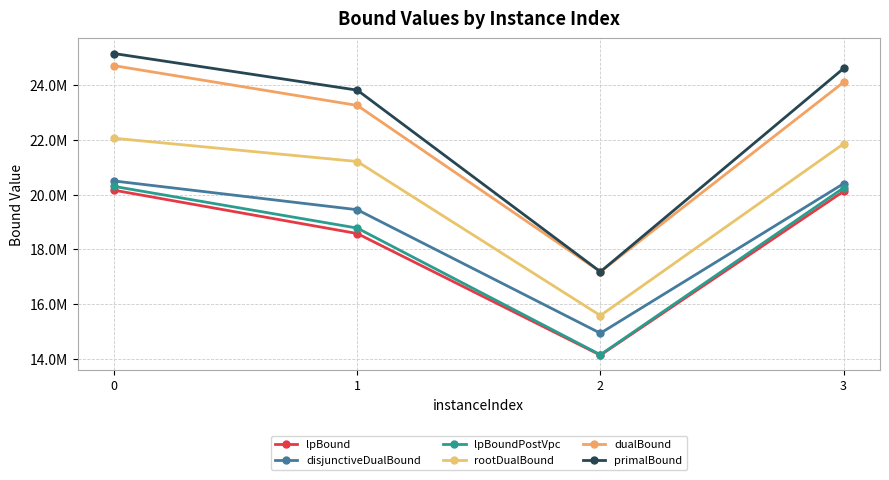

What is the difference between the second highest and second lowest values in the lpBoundPostVpc series?

1466228.3